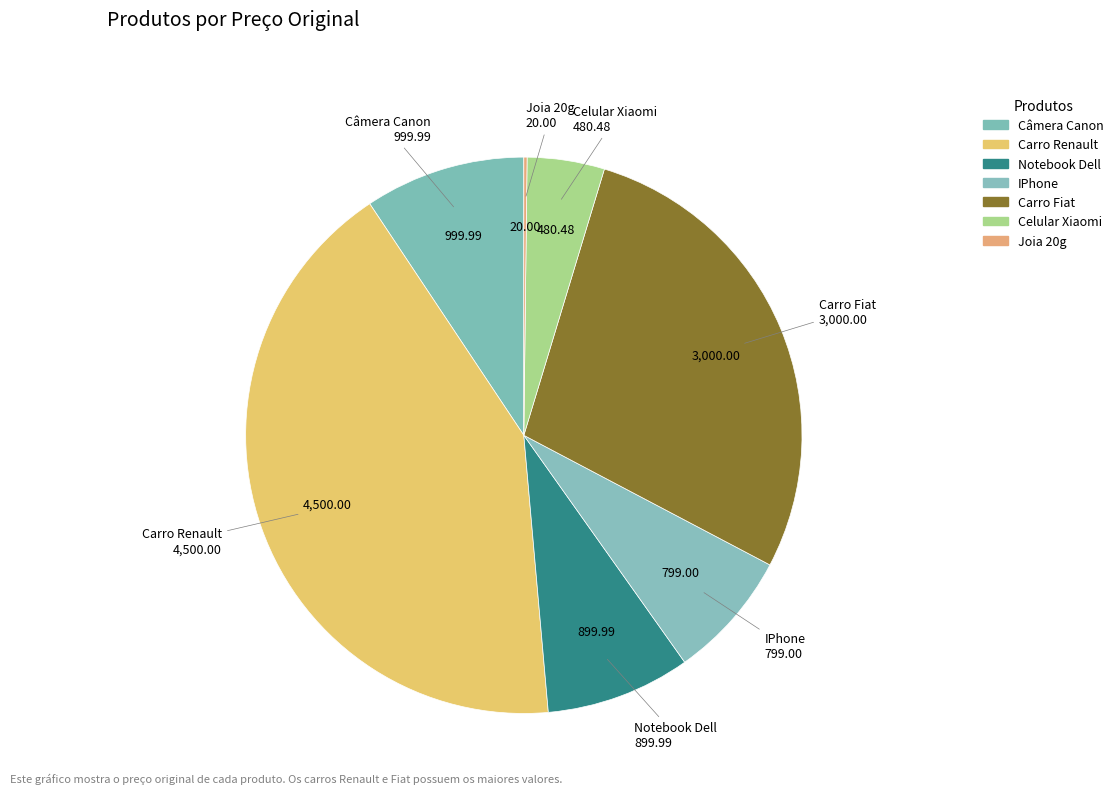

To the nearest percent, what portion does Câmera Canon represent?

9%